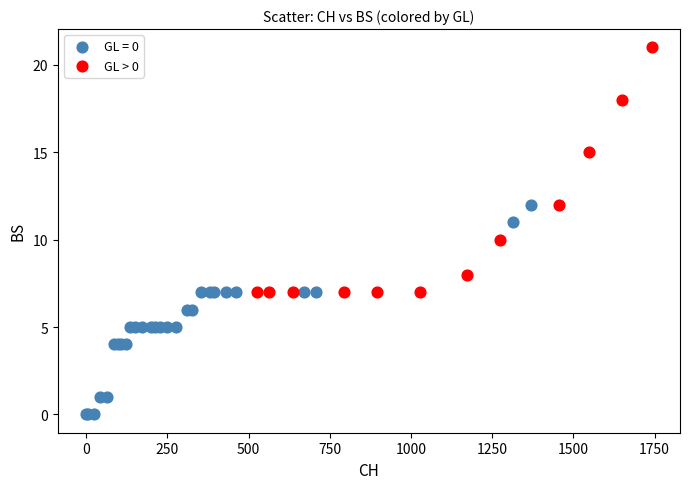

Which series has the widest spread of Y values?

GL > 0